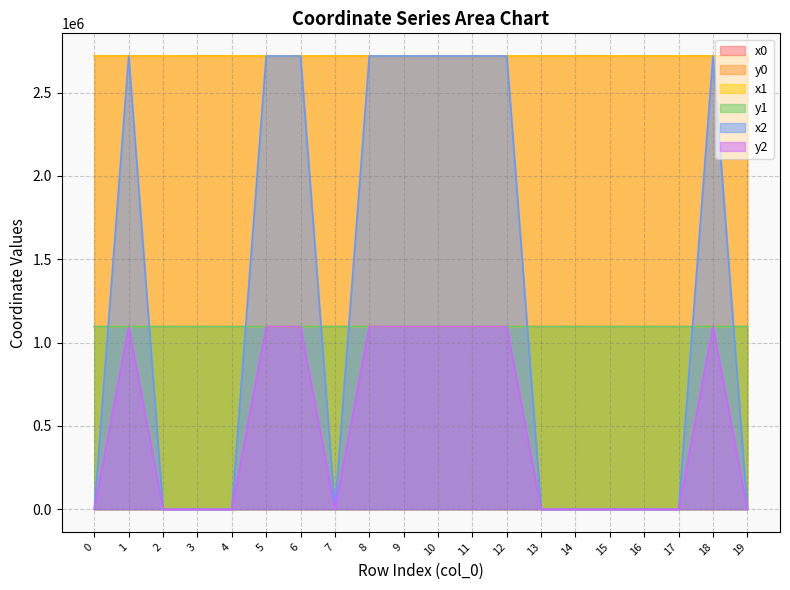

At which label is x0 closest to 2719322?

2